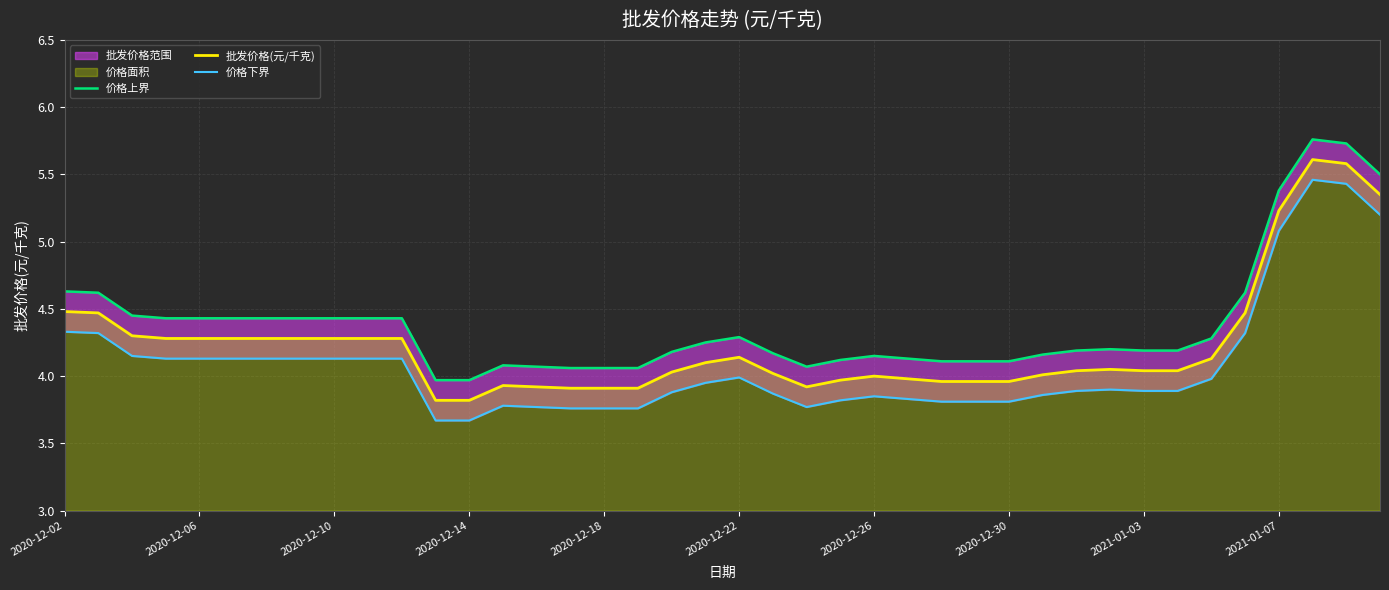

True or false: 价格上界 and 批发价格(元/千克) intersect in this chart.

False